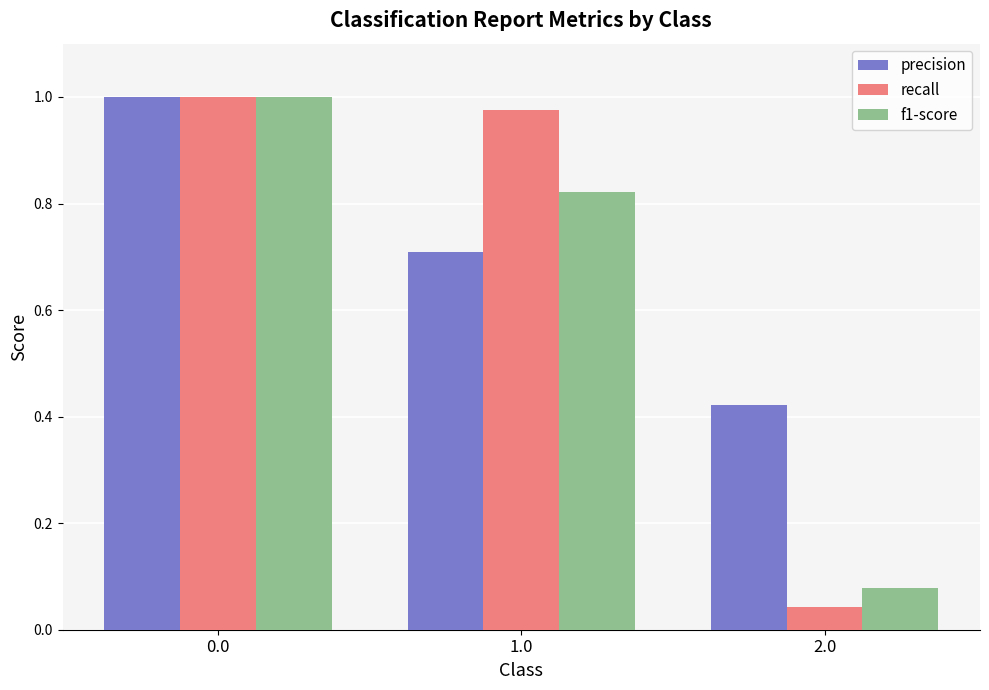

The f1-score series shows 0.5 at 1.0. True or false?

False